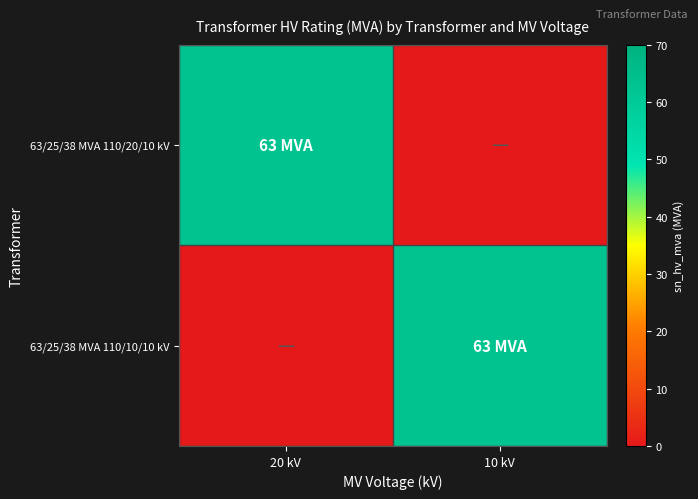

At which category is the sum across all series the highest?

20 kV